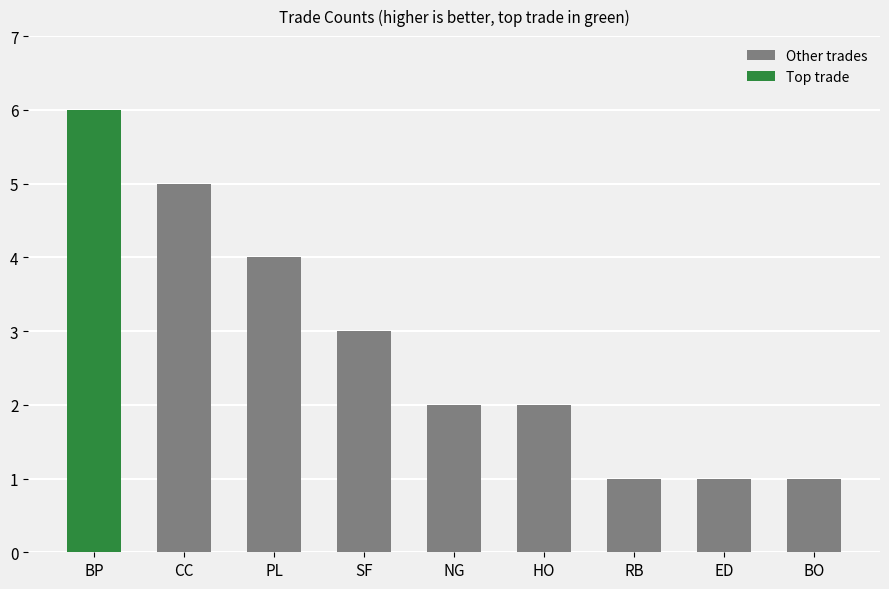

Read the Other trades value at CC.

5